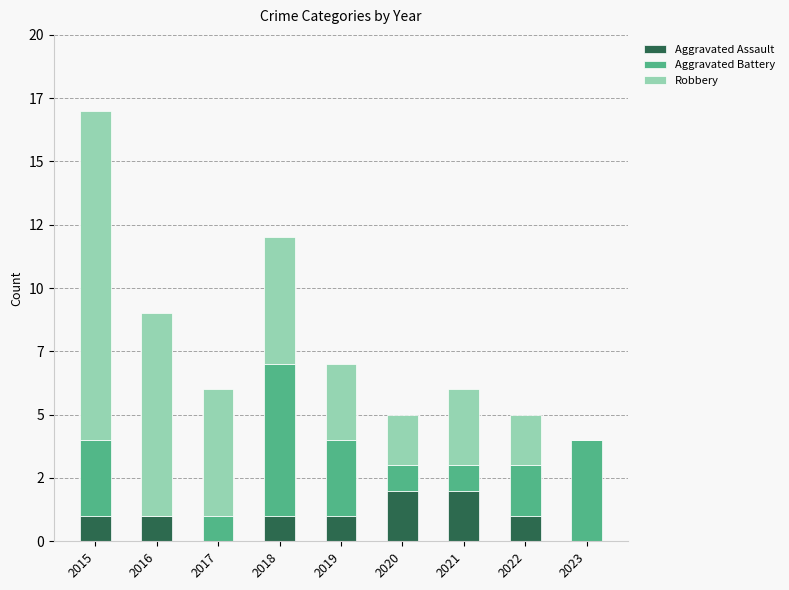

What are all the series names shown in the legend?

Aggravated Assault, Aggravated Battery, Robbery